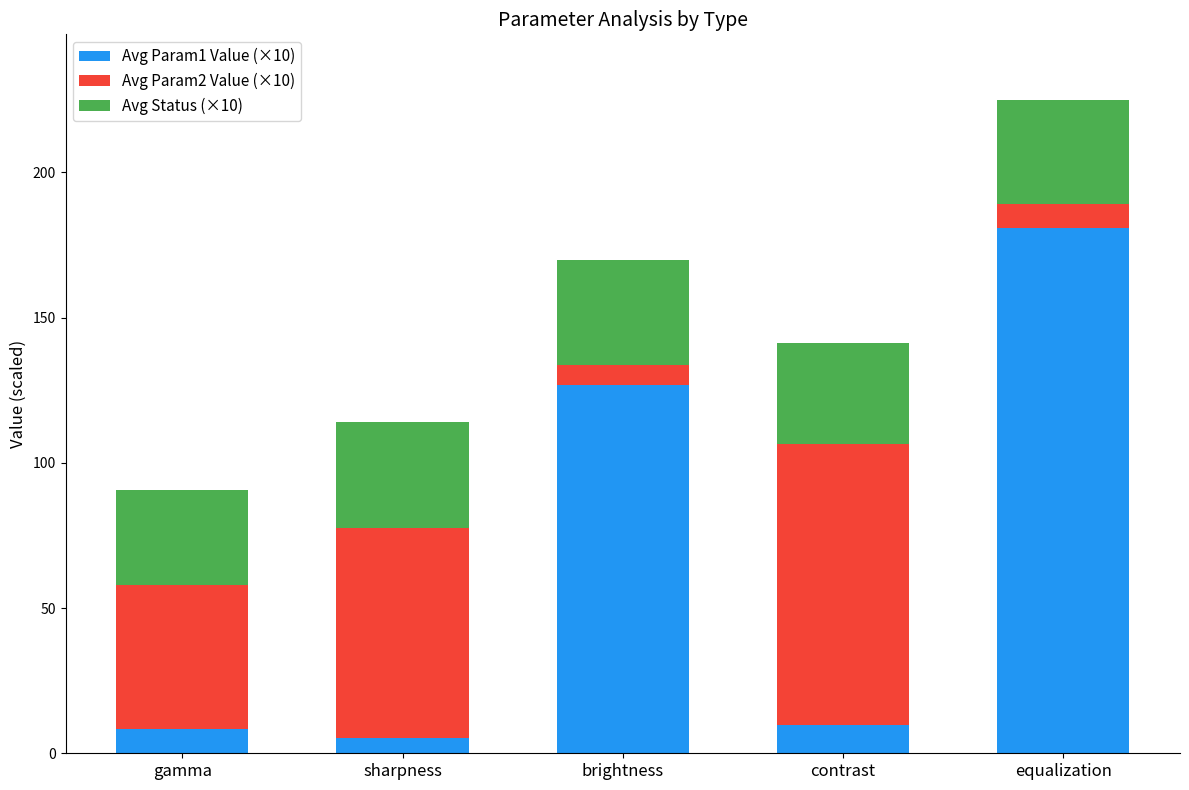

What are all the series names shown in the legend?

Avg Param1 Value (×10), Avg Param2 Value (×10), Avg Status (×10)